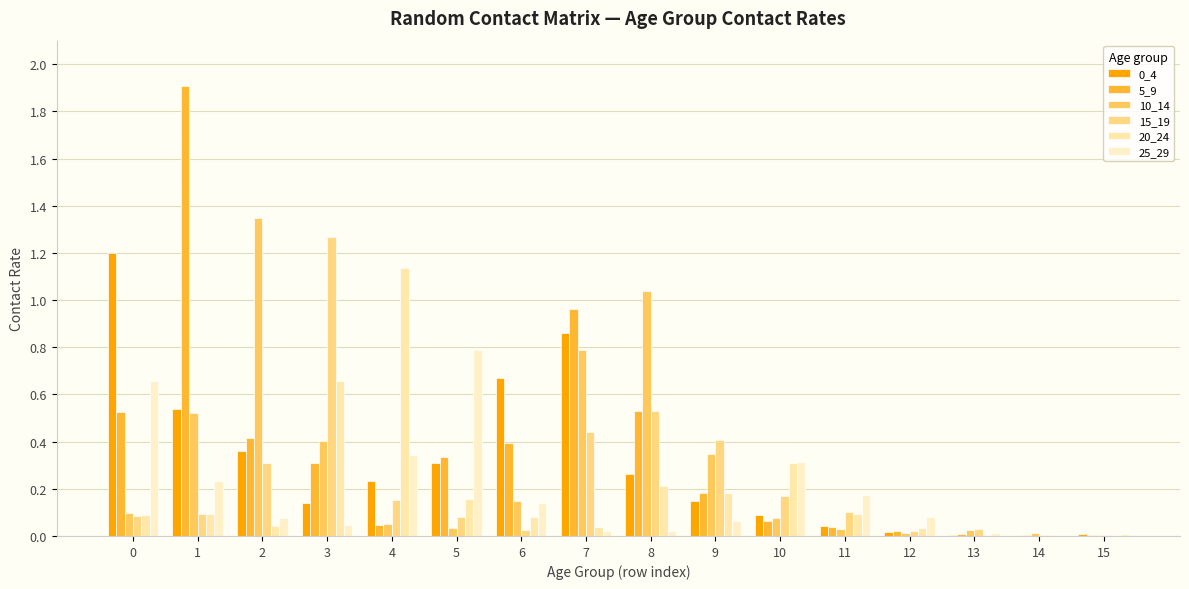

Are the bars grouped side by side (vs. stacked)?

Yes